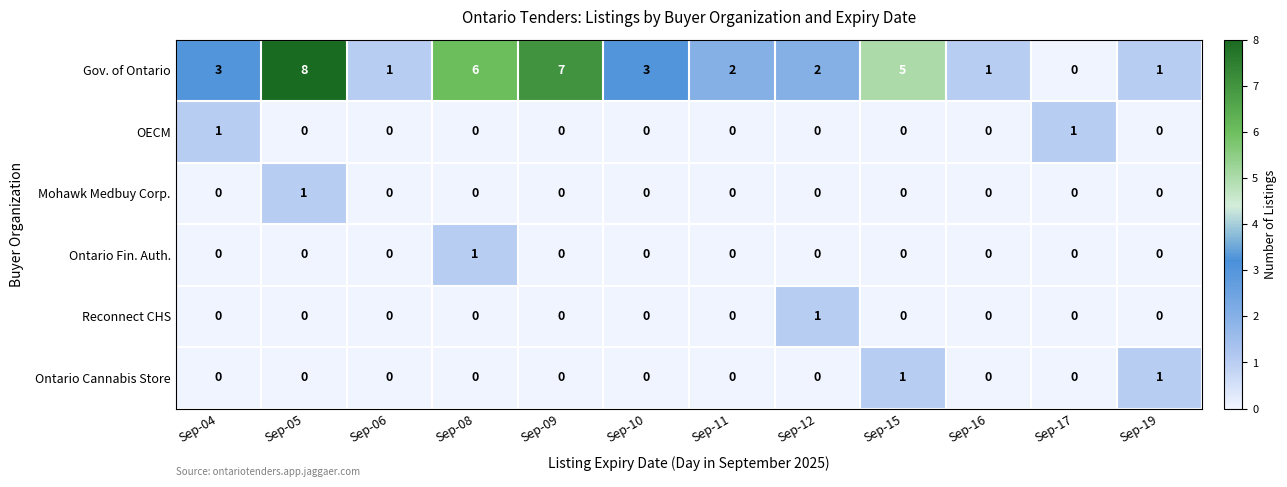

Count the Mohawk Medbuy Corp. values in the range 0 to 1.

12